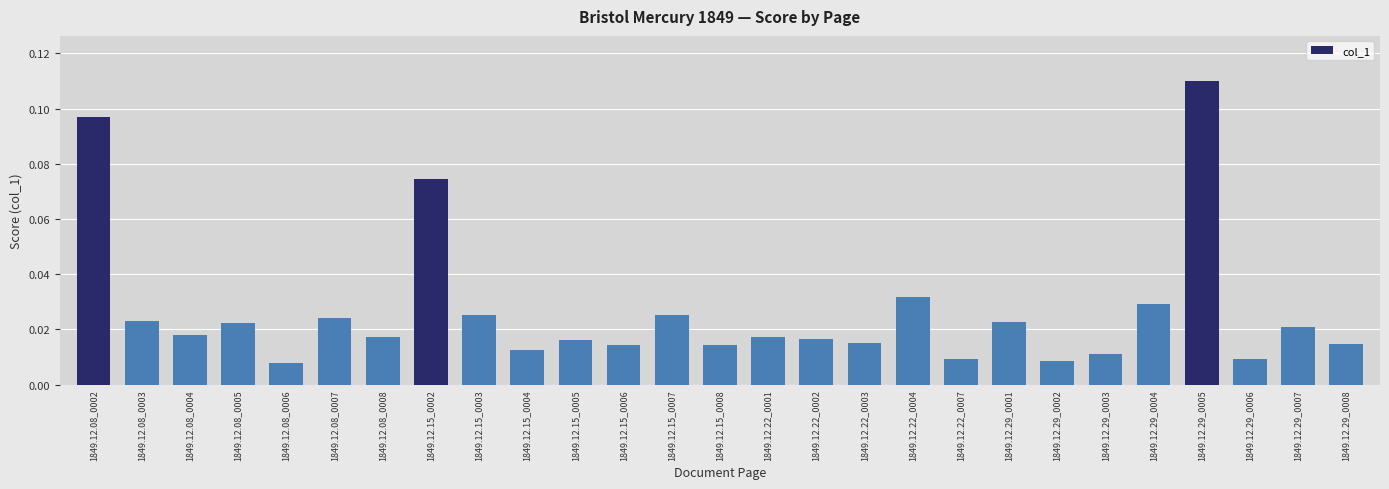

What is the sum of all values?

0.7